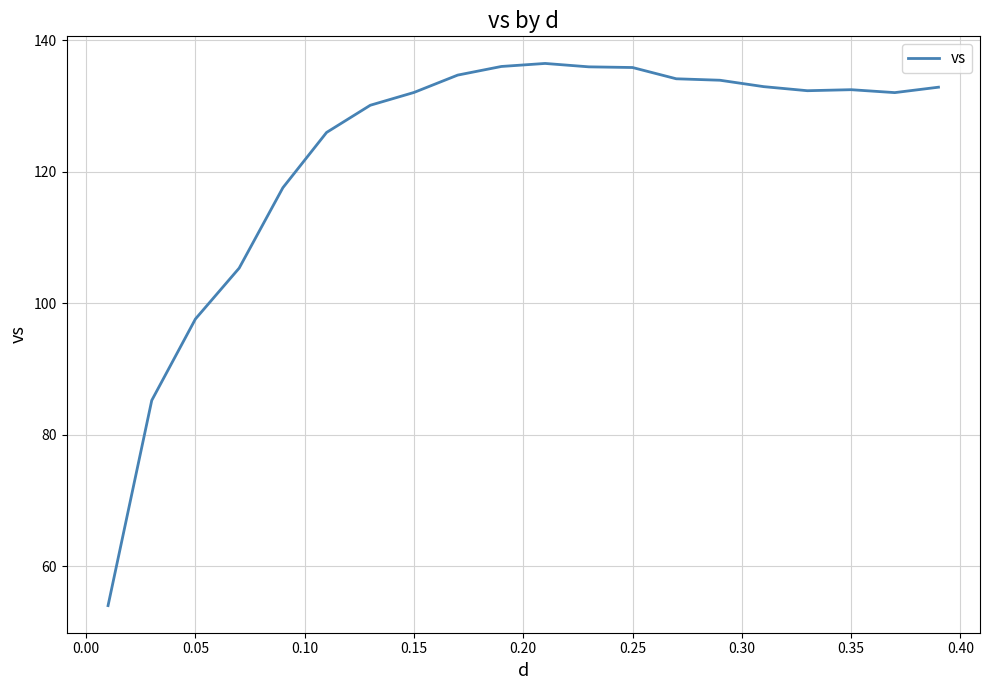

Count the number of categories in the chart.

20